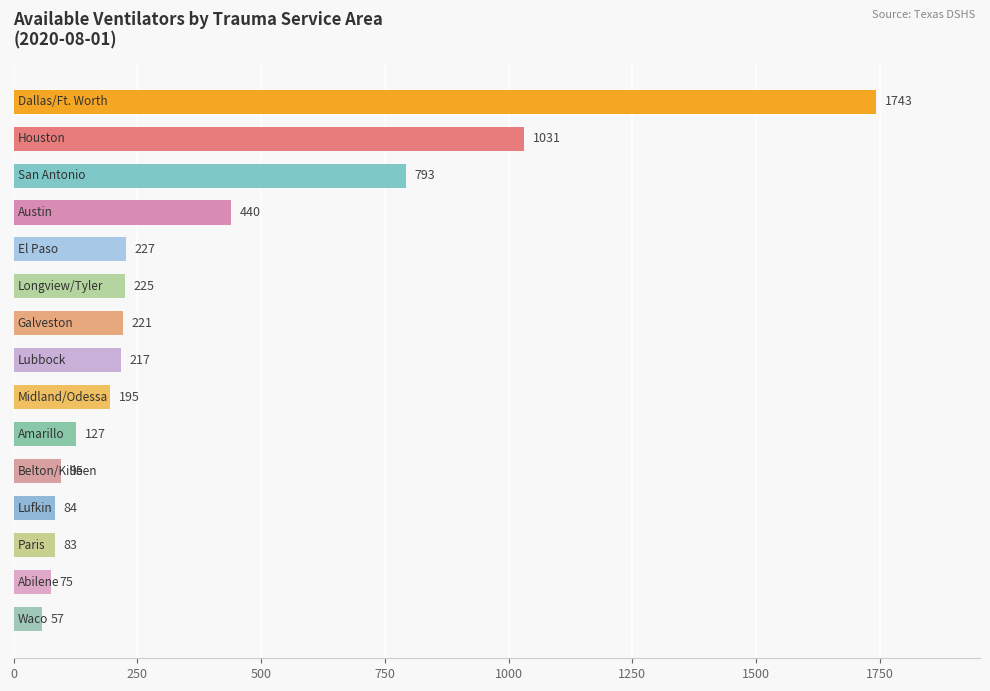

What is the minimum value shown in the chart?

57